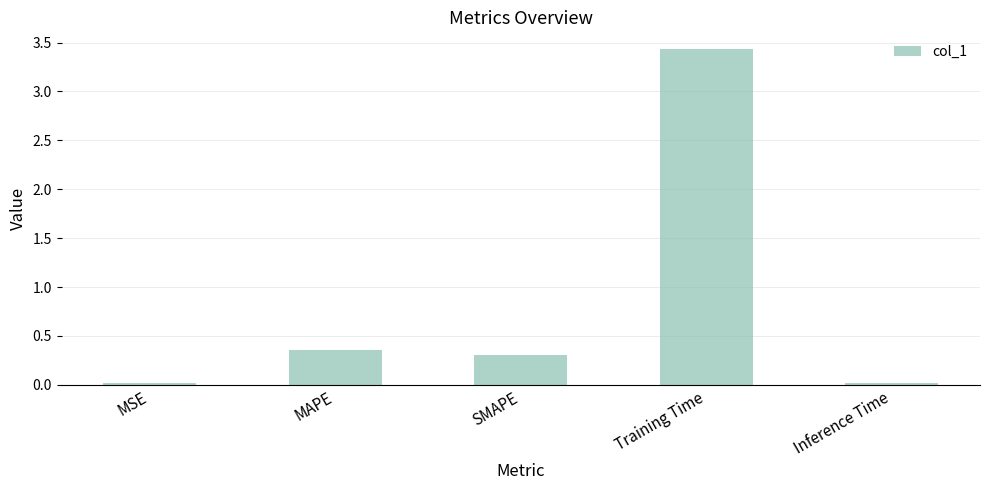

What value does the data have at Training Time?

3.4